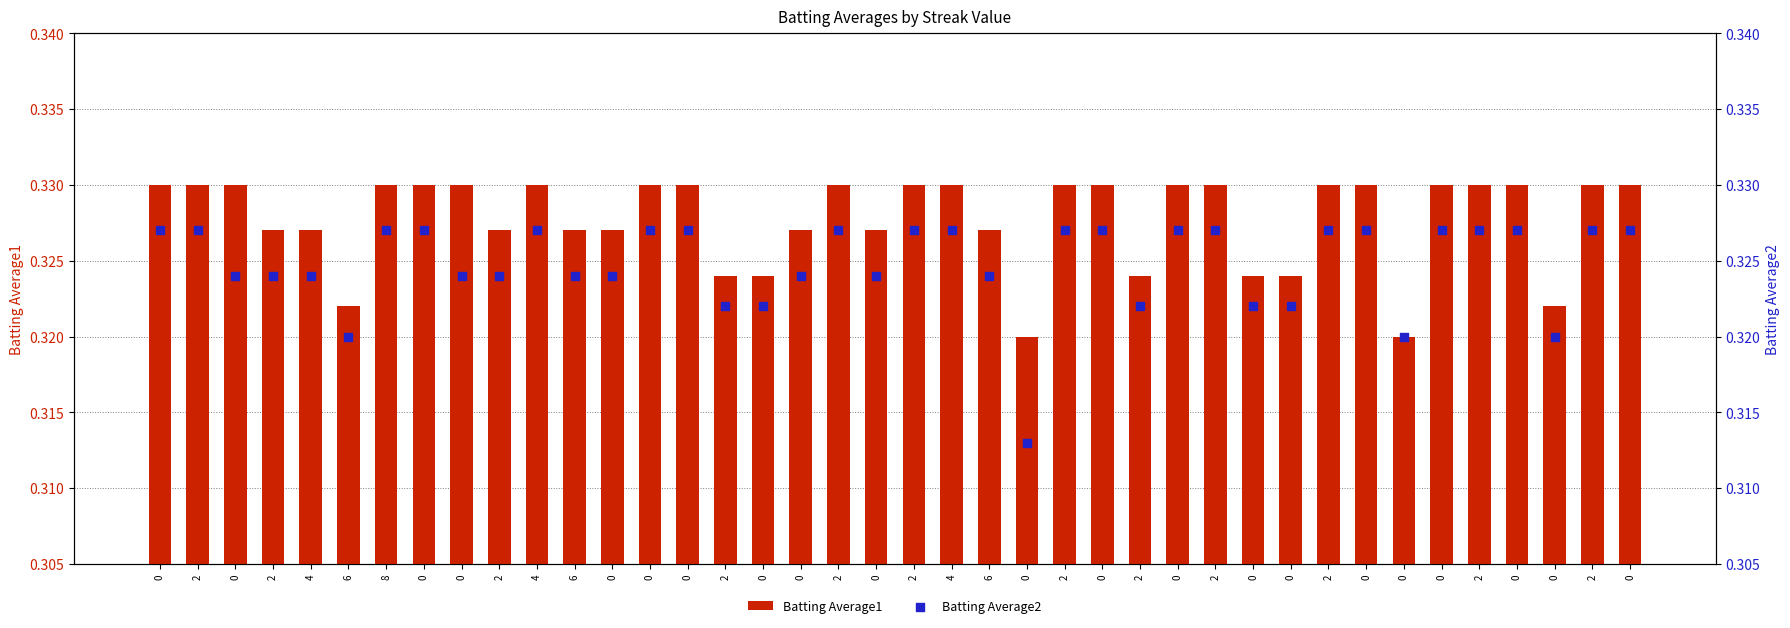

Is the value of Batting Average1 at 0 greater than the value of Batting Average2 at 4?

Yes